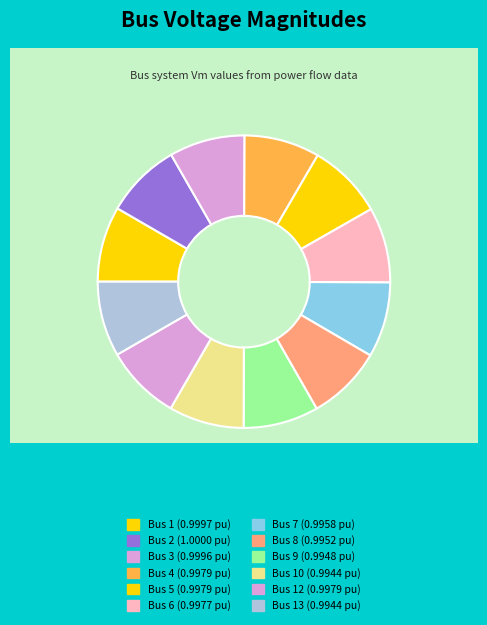

Which slice is the largest?

Bus 2